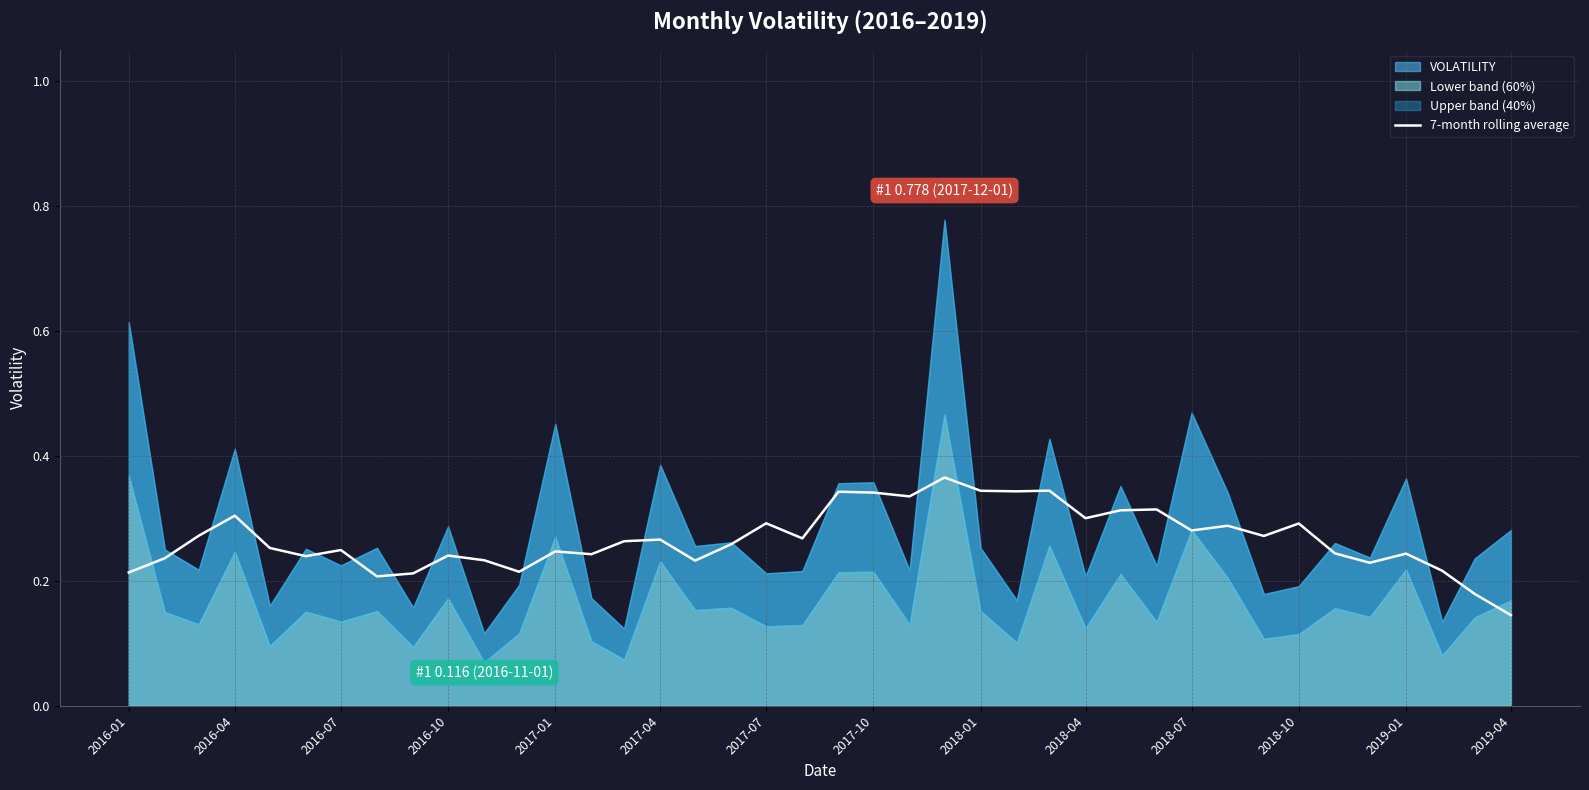

Which category has the lowest value in the 7-month rolling average series?

2019-04